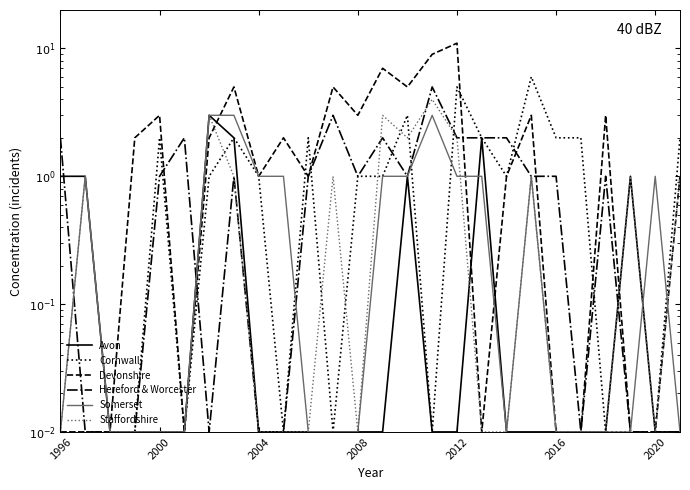

Reading right to left, what are all the values shown in this chart?

Avon: 0.0	0.0	1.0	0.0	0.0	0.0	0.0	0.0	2.0	0.0	0.0	1.0	0.0	0.0	0.0	0.0	0.0	0.0	2.0	3.0	0.0	0.0	0.0	0.0	1.0	1.0
Cornwall: 2.0	0.0	0.0	0.0	2.0	2.0	6.0	1.0	2.0	5.0	0.0	3.0	1.0	1.0	0.0	2.0	0.0	1.0	2.0	1.0	0.0	2.0	0.0	0.0	0.0	0.0
Devonshire: 1.0	0.0	0.0	3.0	0.0	0.0	3.0	1.0	0.0	11.0	9.0	5.0	7.0	3.0	5.0	1.0	2.0	1.0	5.0	2.0	0.0	3.0	2.0	0.0	0.0	0.0
Hereford & Worcester: 0.0	0.0	0.0	1.0	0.0	1.0	1.0	2.0	2.0	2.0	5.0	1.0	2.0	1.0	3.0	1.0	0.0	0.0	1.0	0.0	2.0	1.0	0.0	0.0	0.0	2.0
Somerset: 0.0	1.0	0.0	0.0	0.0	0.0	1.0	0.0	1.0	1.0	3.0	1.0	1.0	0.0	0.0	0.0	1.0	1.0	3.0	3.0	0.0	0.0	0.0	0.0	1.0	0.0
Staffordshire: 1.0	0.0	1.0	0.0	0.0	0.0	1.0	0.0	0.0	2.0	4.0	2.0	3.0	0.0	1.0	0.0	0.0	0.0	1.0	3.0	0.0	0.0	0.0	0.0	1.0	0.0